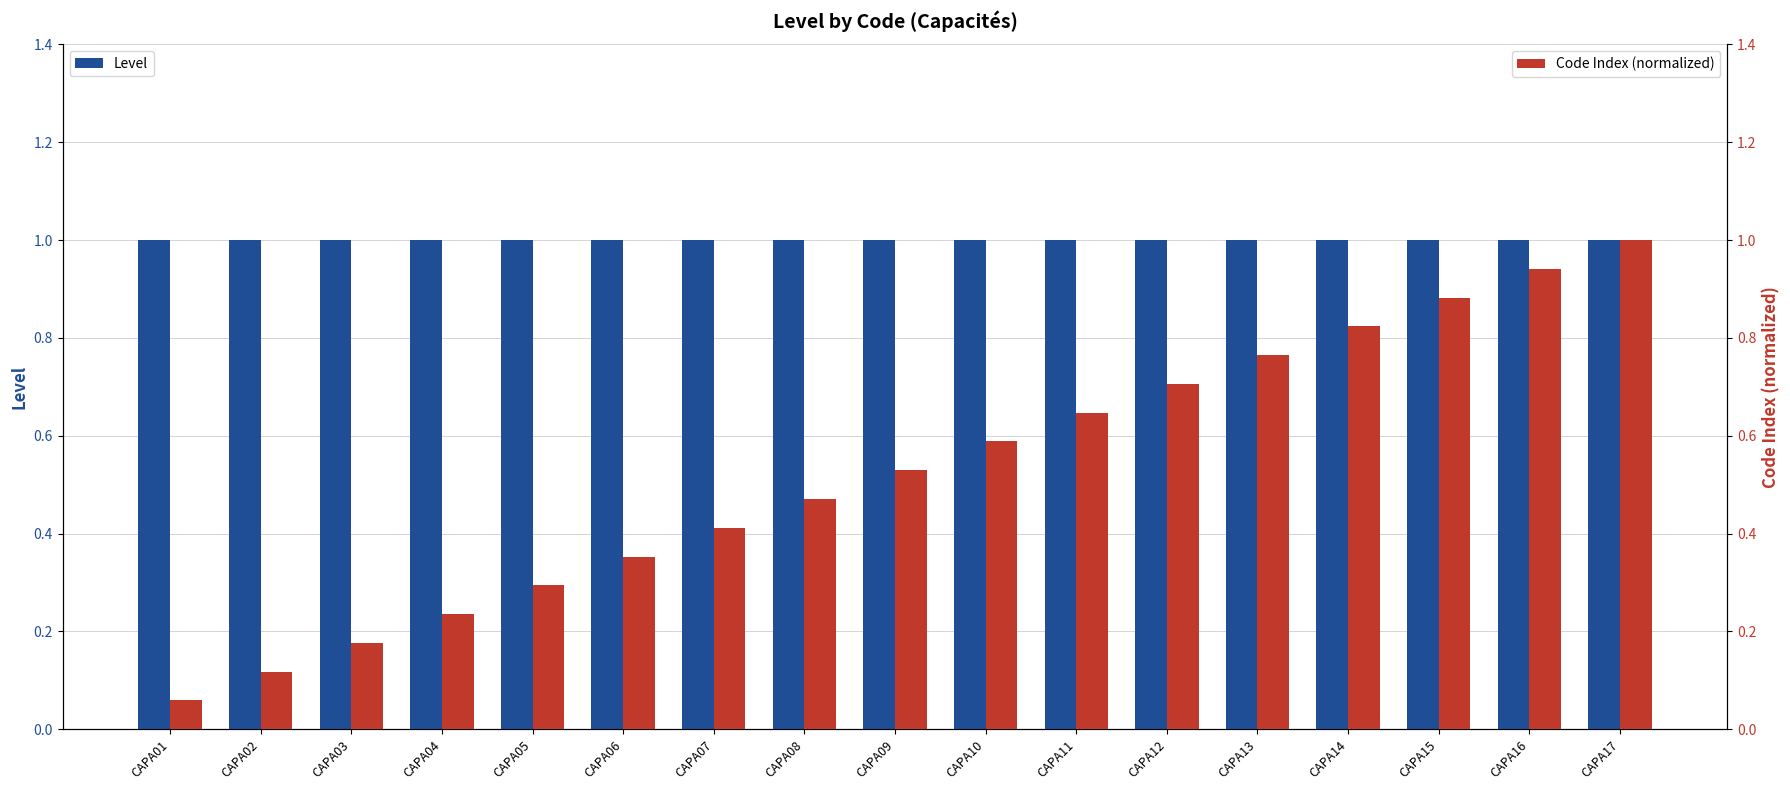

What is the difference between the highest and lowest values at CAPA14?

0.2